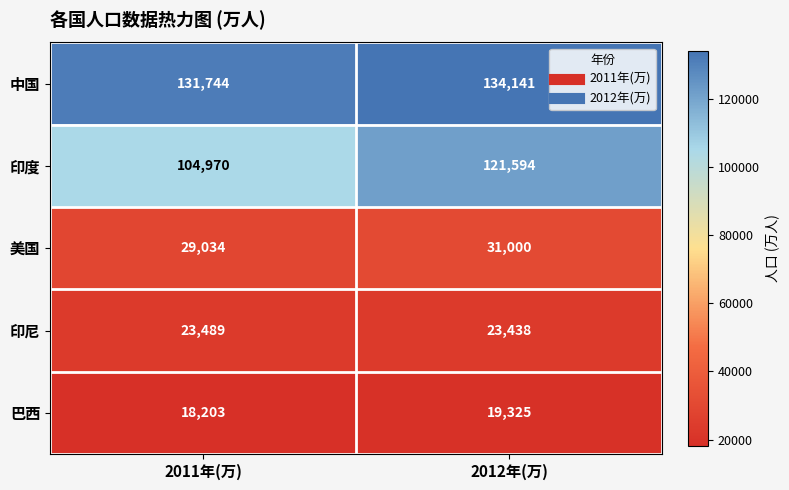

What is the average value of the 印度 series?

113282